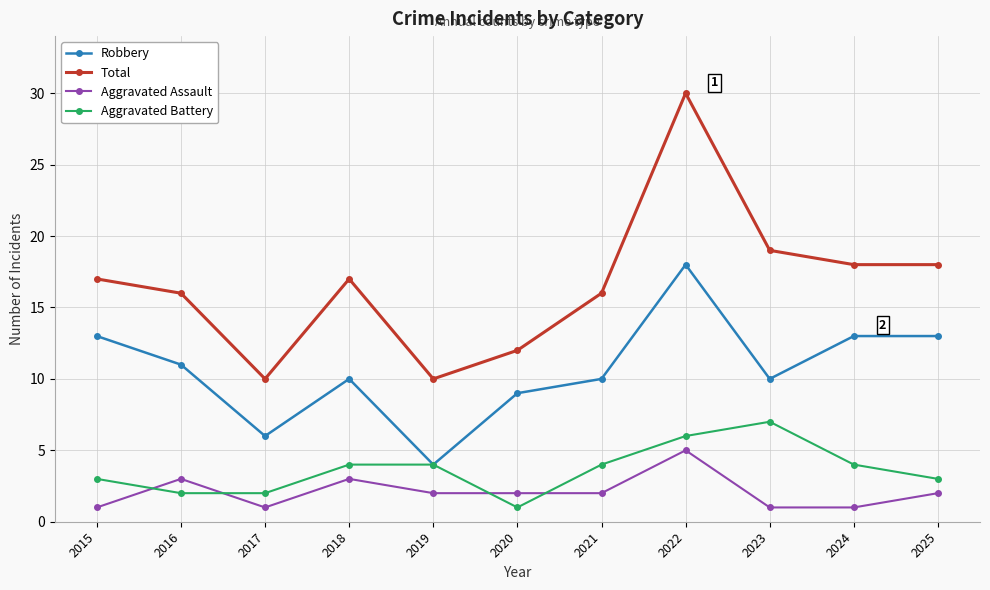

What is the lowest value of the Robbery series?

4